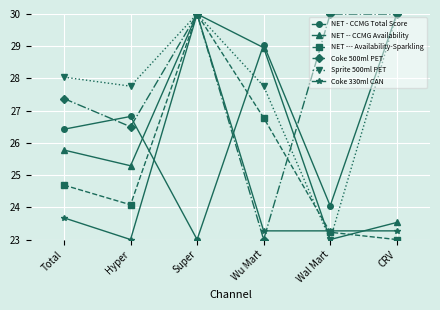

What is the value of the NET -- CCMG Availability point at the 3rd from the left?

30.0